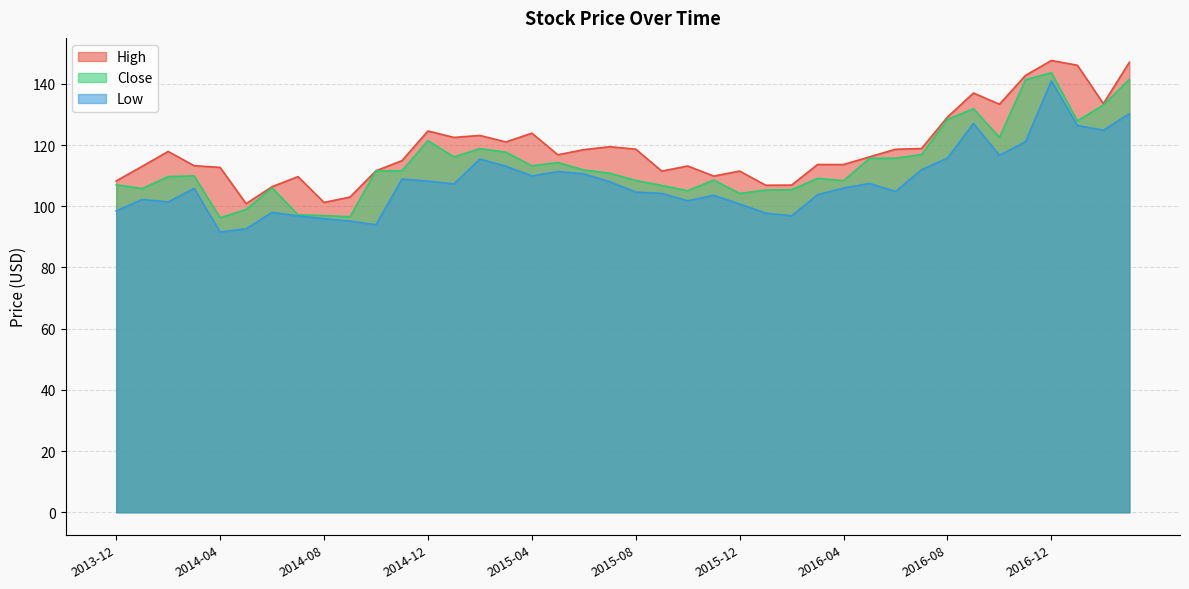

True or false: High and Low intersect in this chart.

False